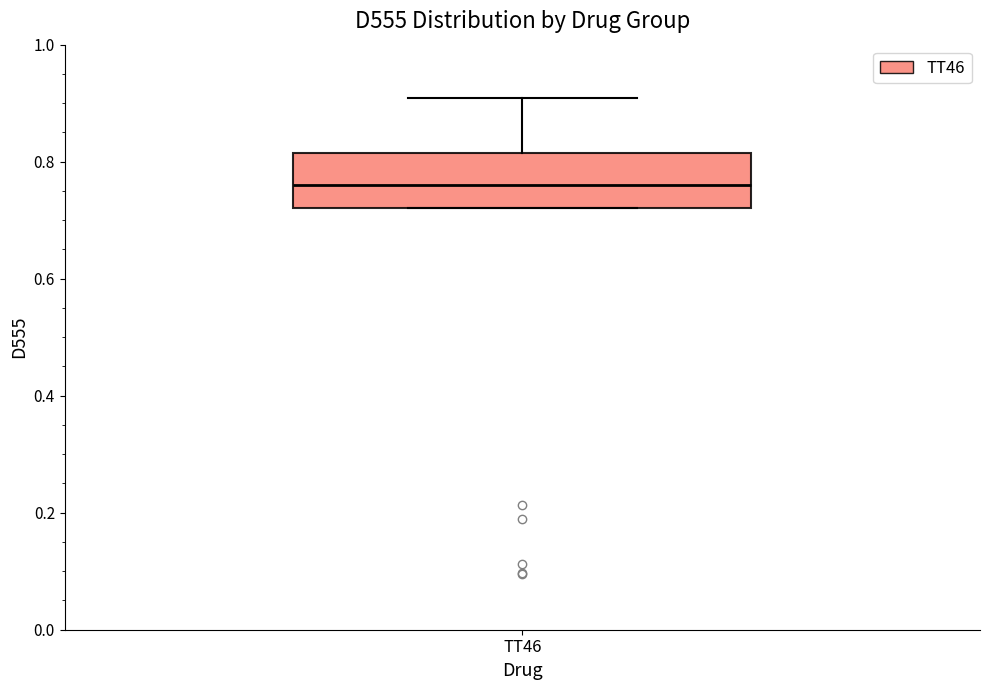

Transcribe this box plot: give where the median line is, the range the box spans, and where the two whiskers end, as read against the y-axis. The values are not printed on the chart, so give them approximately, as read against the axis.

median 0.76, box 0.72 to 0.82, whiskers 0.72 to 0.90